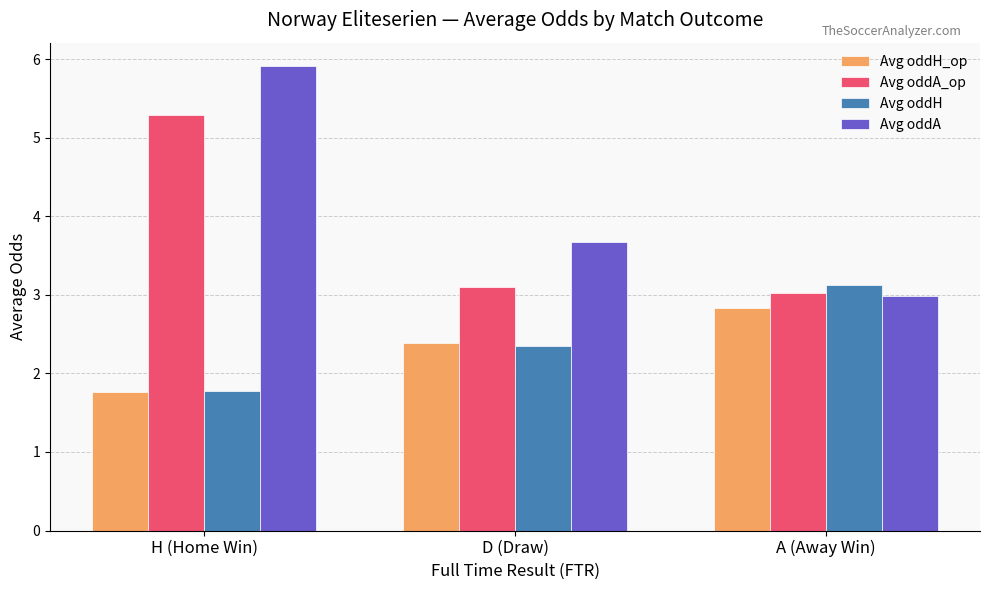

Which series has the largest range (max minus min)?

Avg oddA